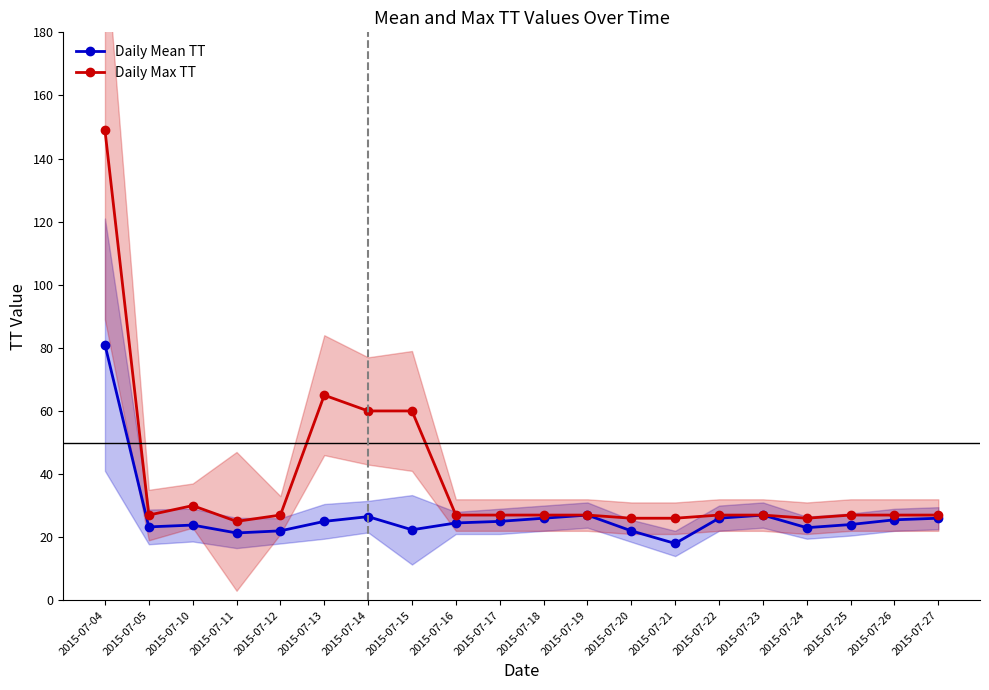

At how many categories does at least one series exceed 70?

1